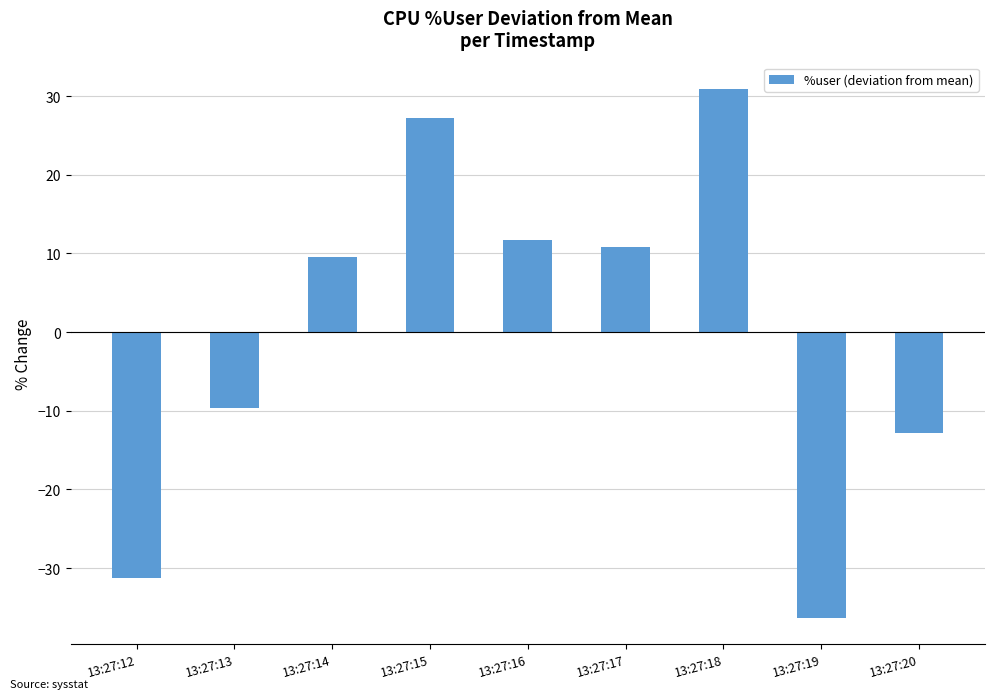

The chart shows a value of 10.8 at 13:27:17. True or false?

True